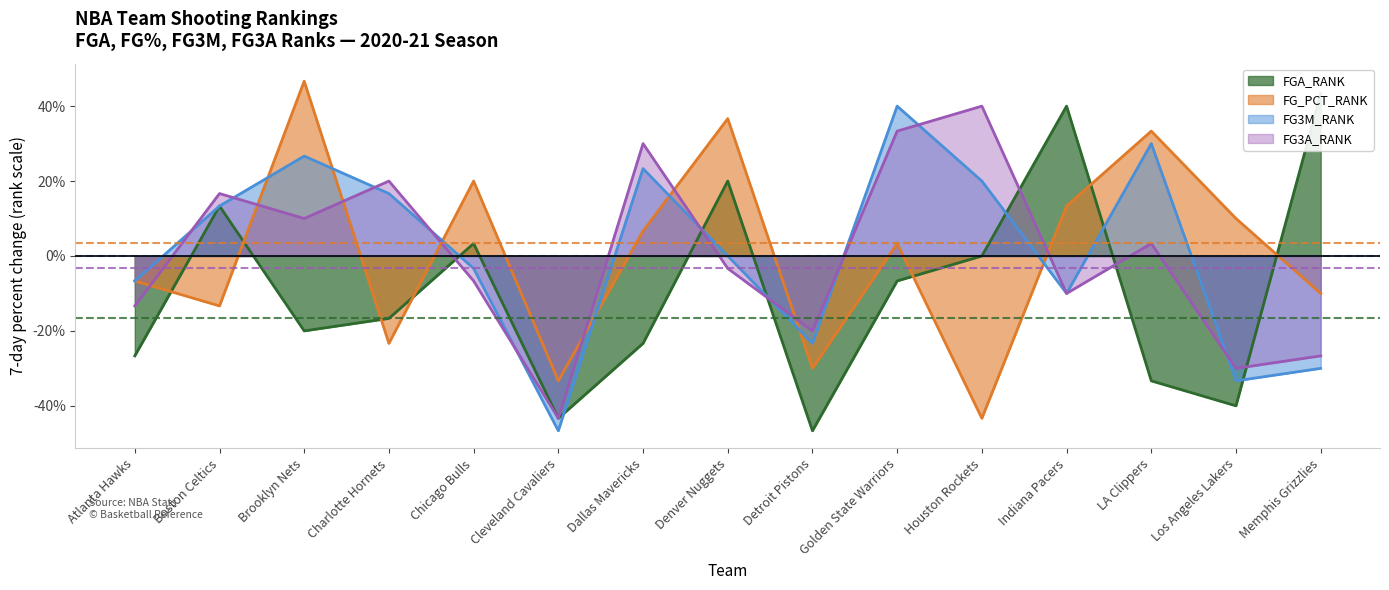

What are all the series names shown in the legend?

FGA_RANK, FG_PCT_RANK, FG3M_RANK, FG3A_RANK